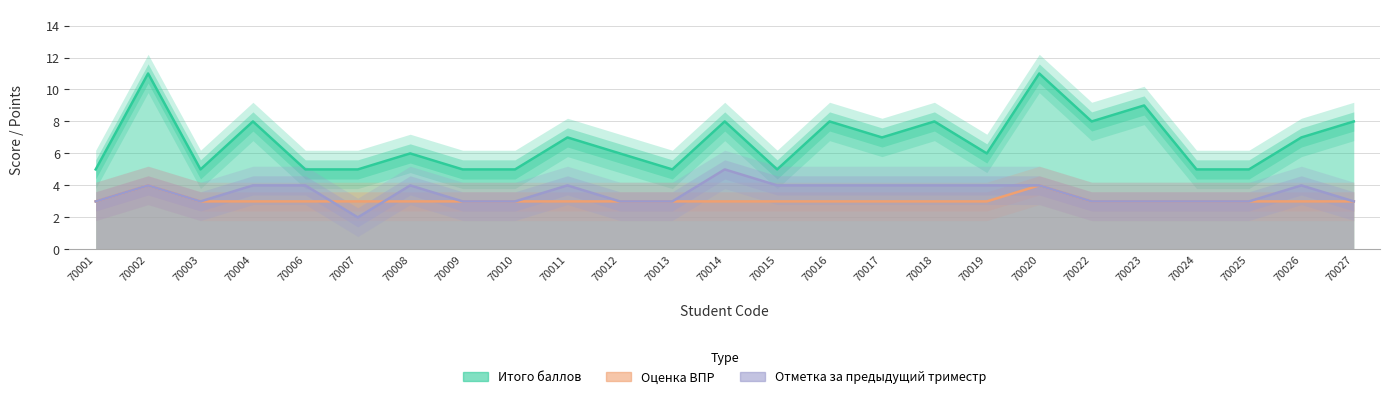

Reading left to right, extract all data points from this chart.

Итого баллов: 5	11	5	8	5	5	6	5	5	7	6	5	8	5	8	7	8	6	11	8	9	5	5	7	8
Оценка ВПР: 3	4	3	3	3	3	3	3	3	3	3	3	3	3	3	3	3	3	4	3	3	3	3	3	3
Отметка за предыдущий триместр: 3	4	3	4	4	2	4	3	3	4	3	3	5	4	4	4	4	4	4	3	3	3	3	4	3